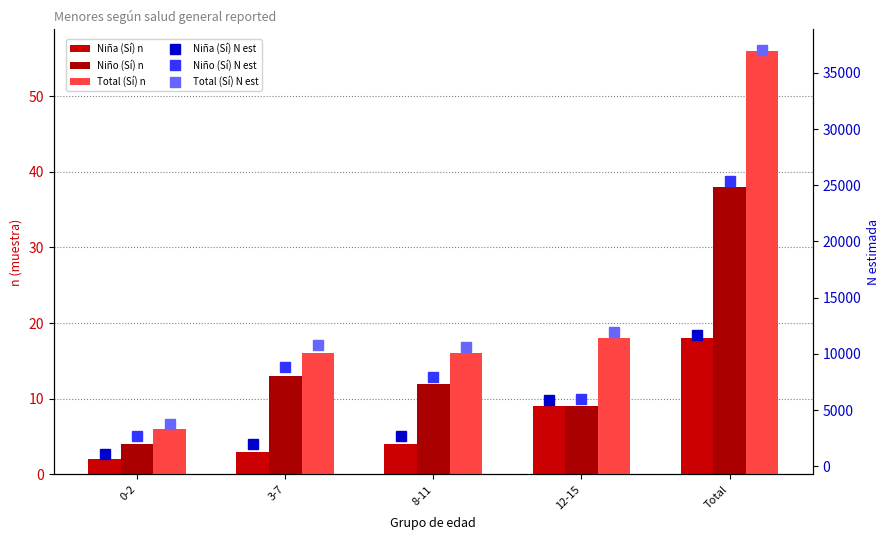

What is the spread (max minus min) of values at 8-11?

10621